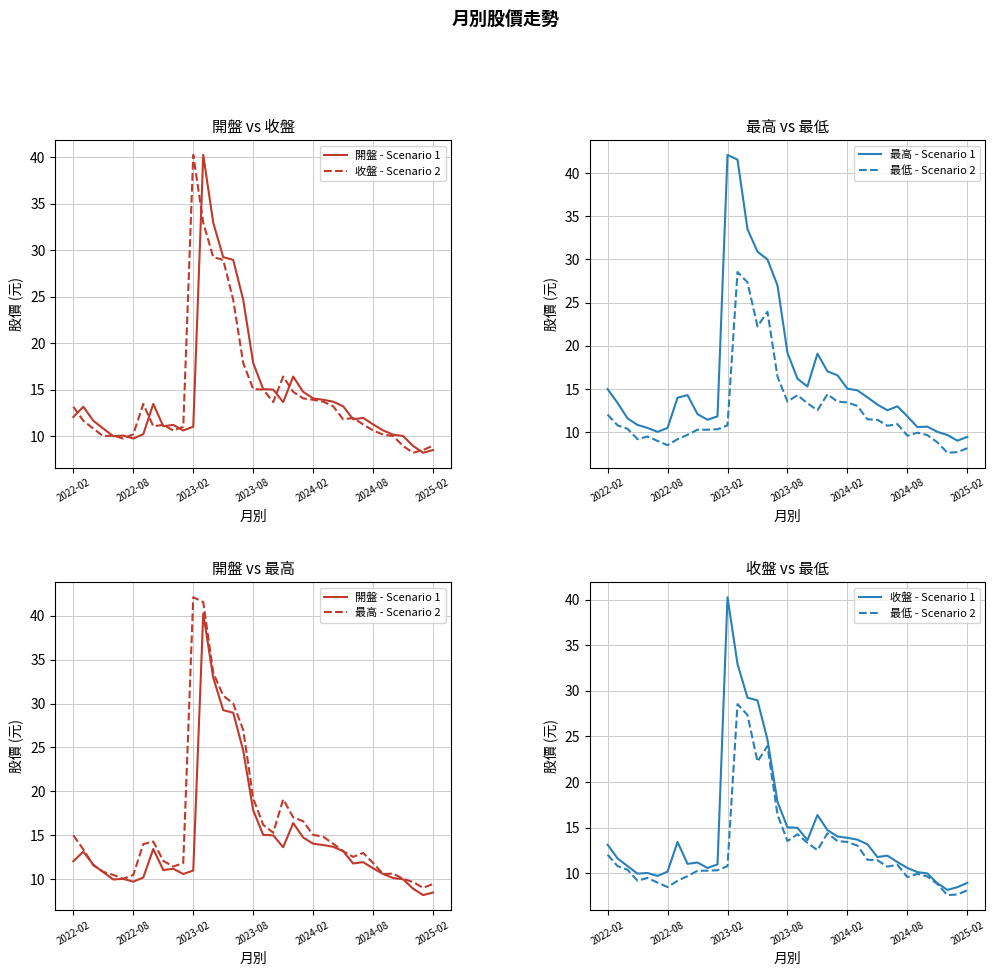

What is the difference between the maximum and minimum values in the 最高 - Scenario 2 series?

33.1